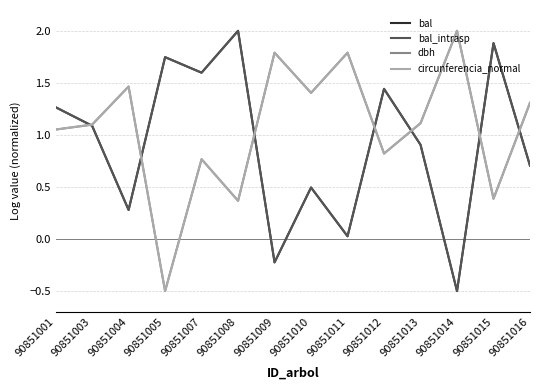

How many values in the circunferencia_normal series exceed 1?

9